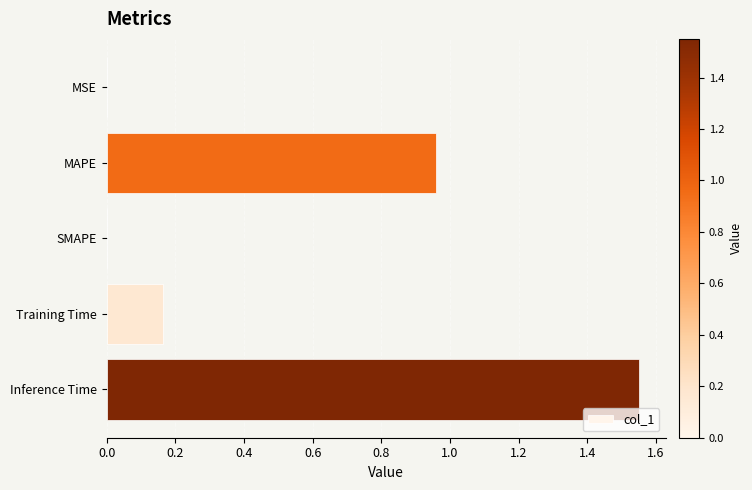

Which category has the highest value across all series?

Inference Time